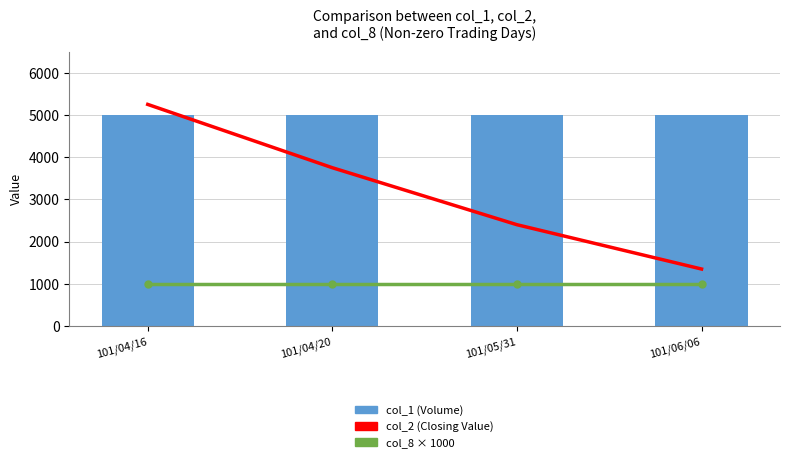

Which series has the largest range (max minus min)?

col_2 (Closing Value)